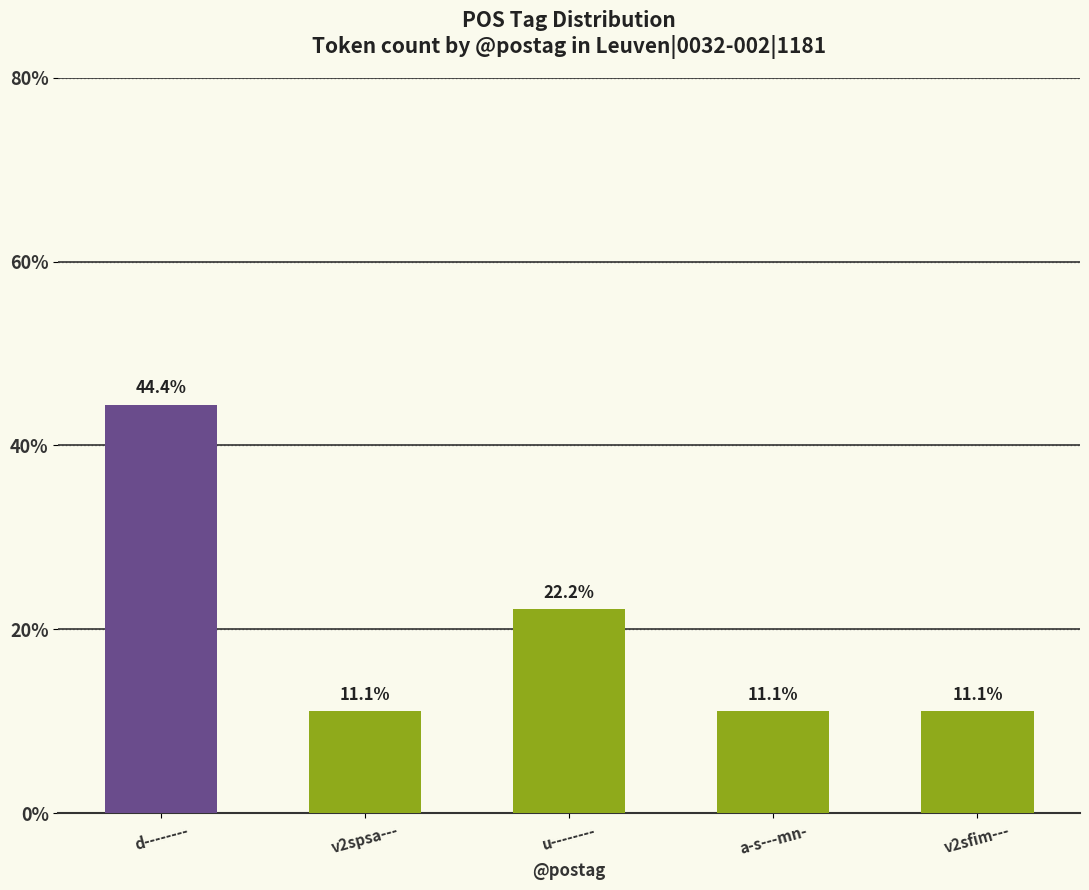

True or false: the data shows 11.1 at v2sfim---.

True